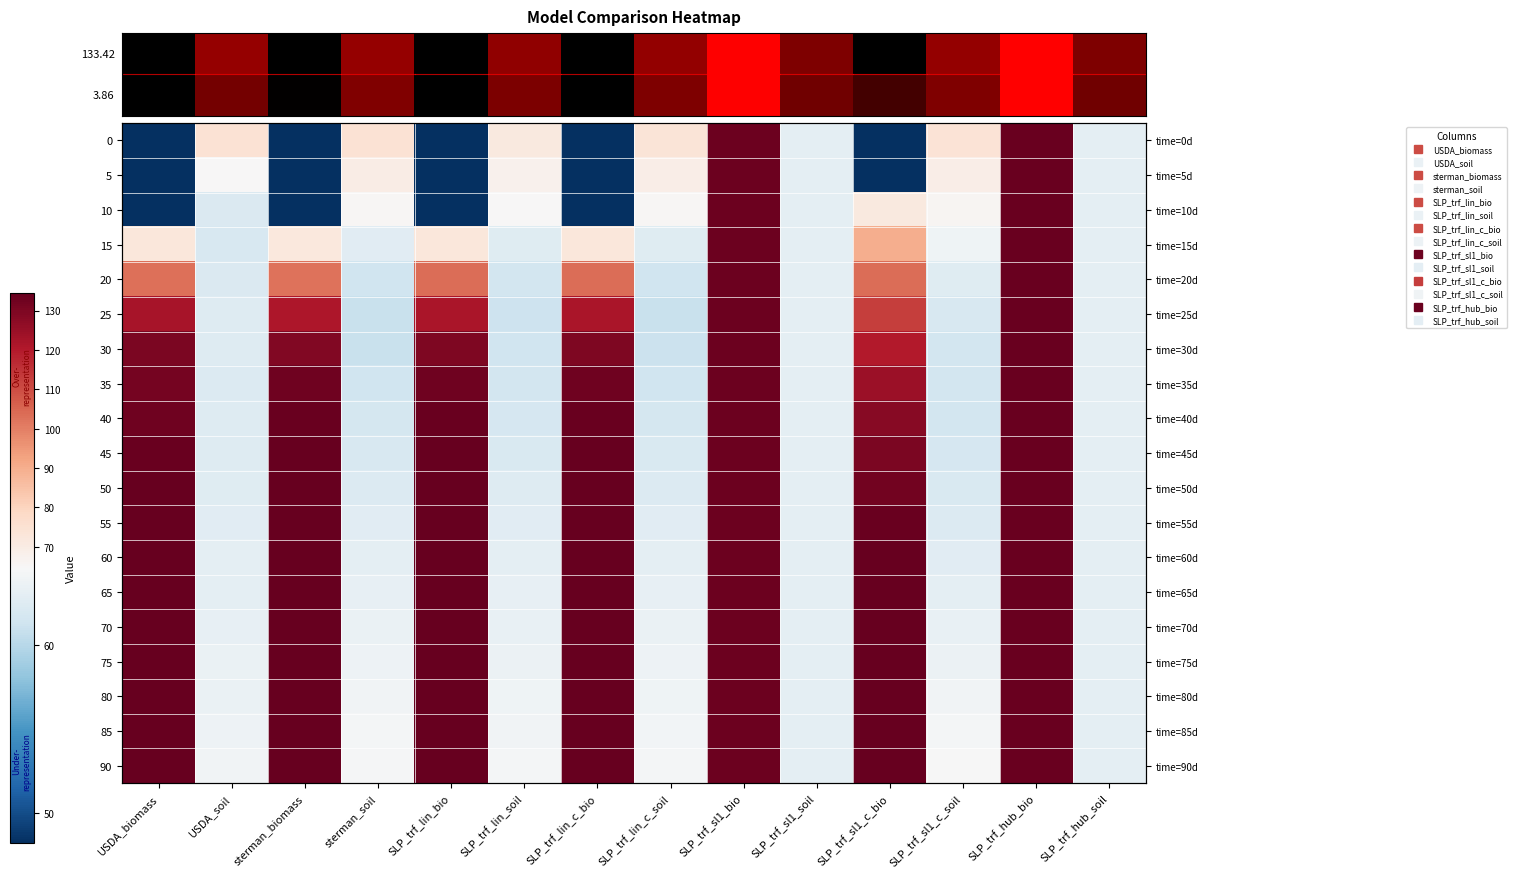

What is the difference between the highest and lowest values at SLP_trf_sl1_c_bio?

132.2